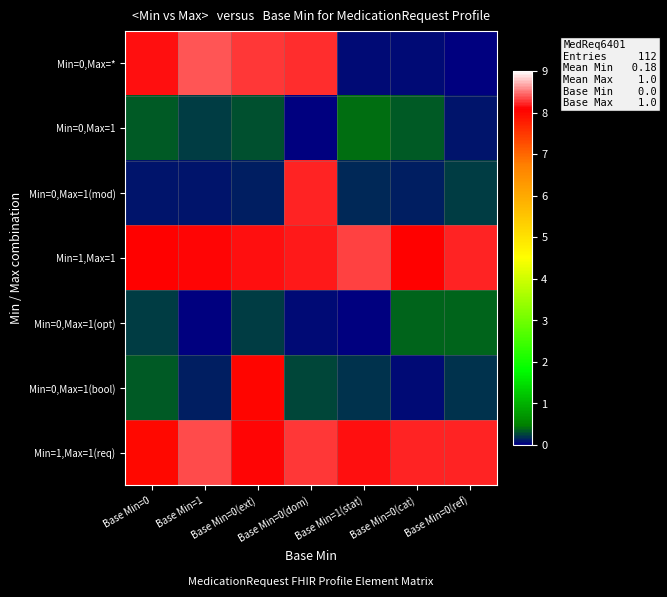

At which category is the sum across all series the highest?

Base Min=0(dom)